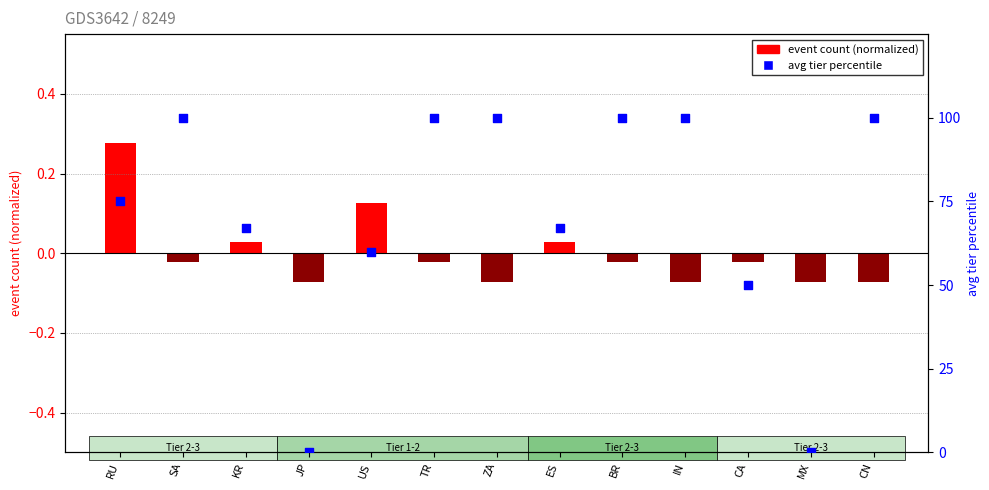

What is the total value across all series at RU?

75.3